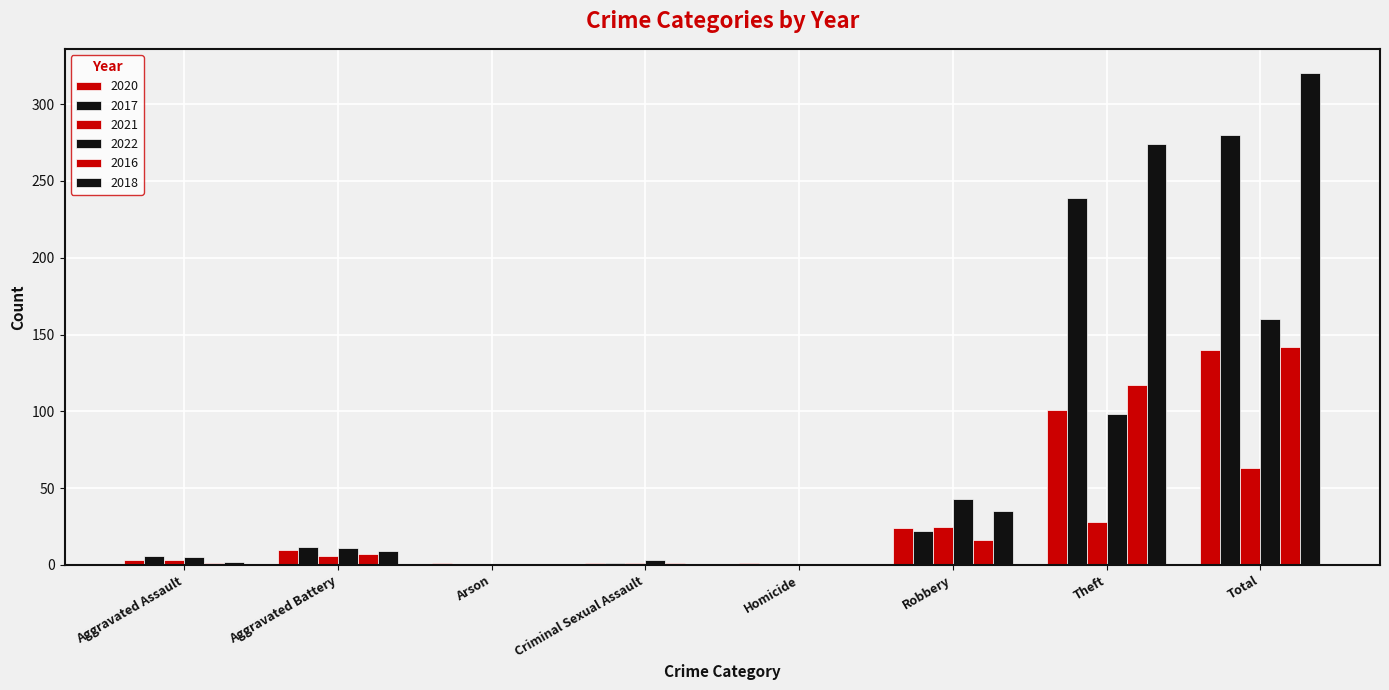

What is the difference between the 2020 values at Aggravated Assault and Robbery?

21